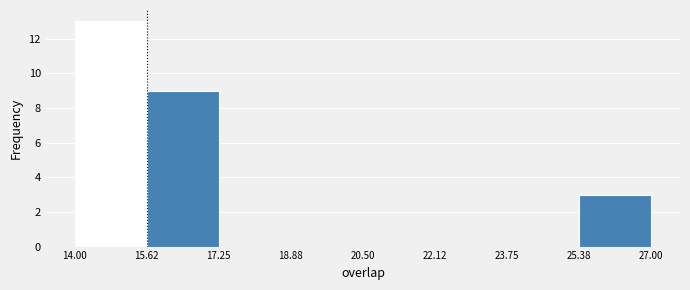

Reading left to right, list every bar in this chart as the range it spans on the x-axis followed by its height. The values are not printed on the chart, so give them approximately, as read against the axis.

14.00 to 15.62: 13
15.62 to 17.25: 9
17.25 to 18.88: 0
18.88 to 20.50: 0
20.50 to 22.12: 0
22.12 to 23.75: 0
23.75 to 25.38: 0
25.38 to 27.00: 3